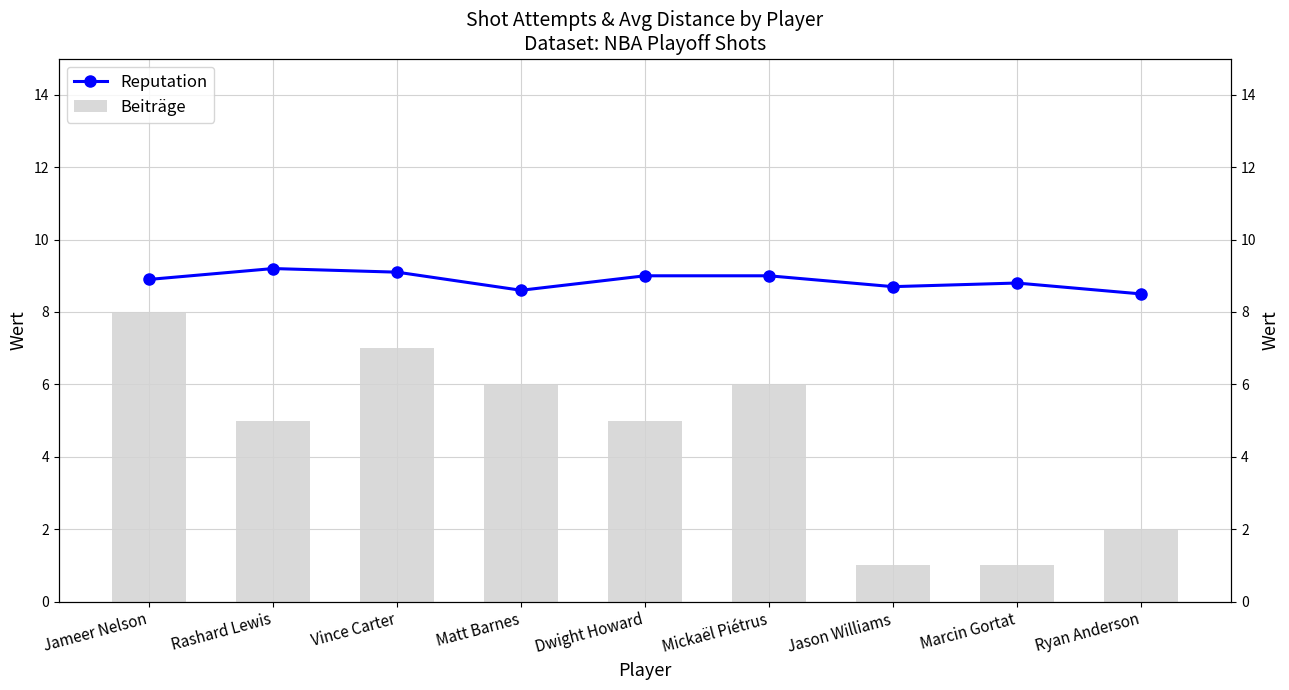

Where does the Beiträge series first go above 5?

Jameer Nelson